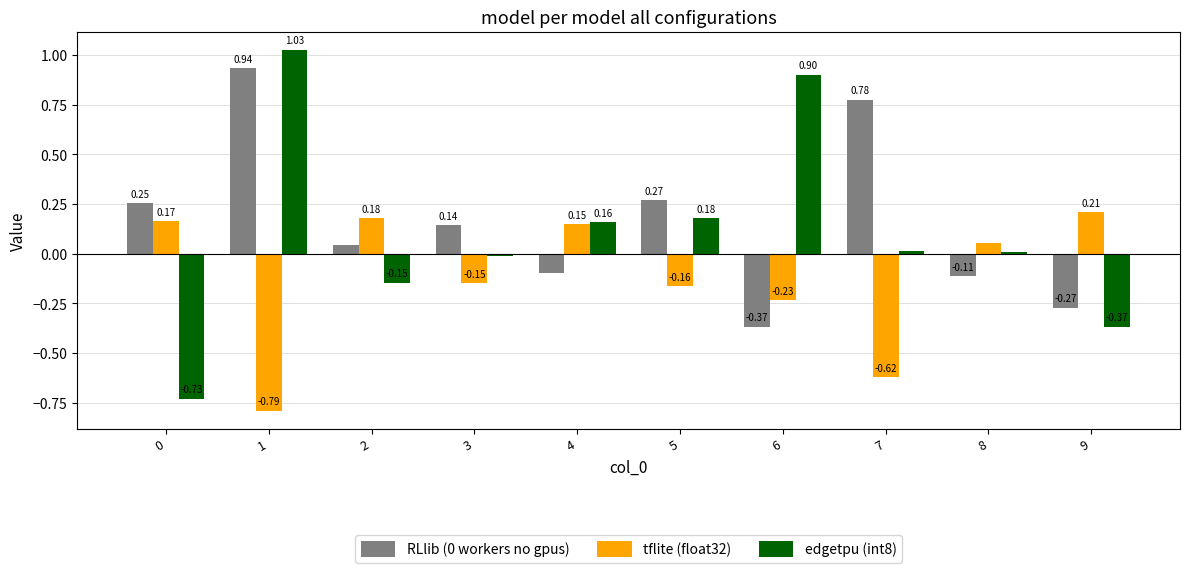

How many values in the edgetpu (int8) series are below 0?

4